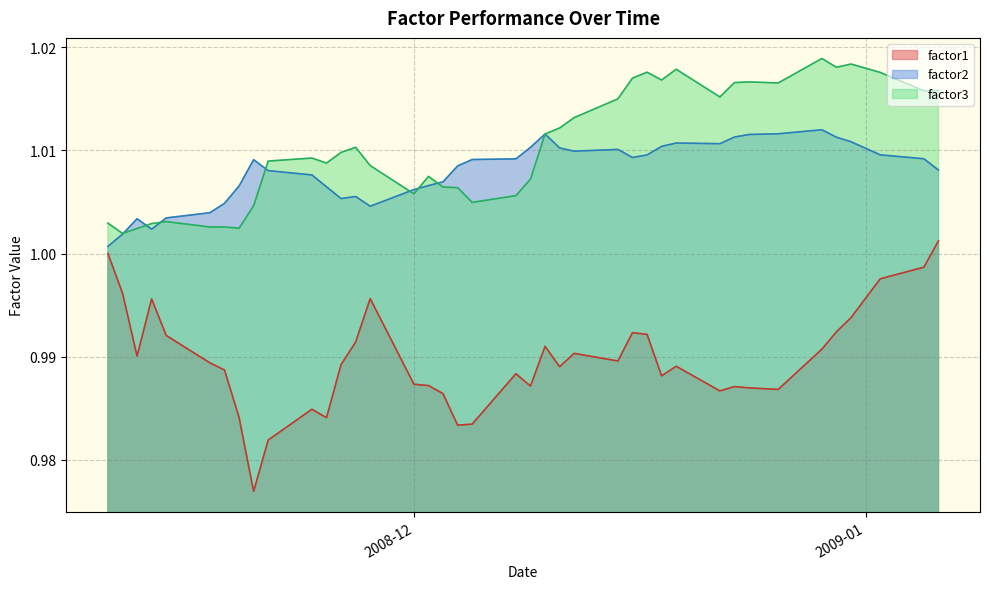

Is it true that factor2 equals 0.3 at 2008-12-08?

False